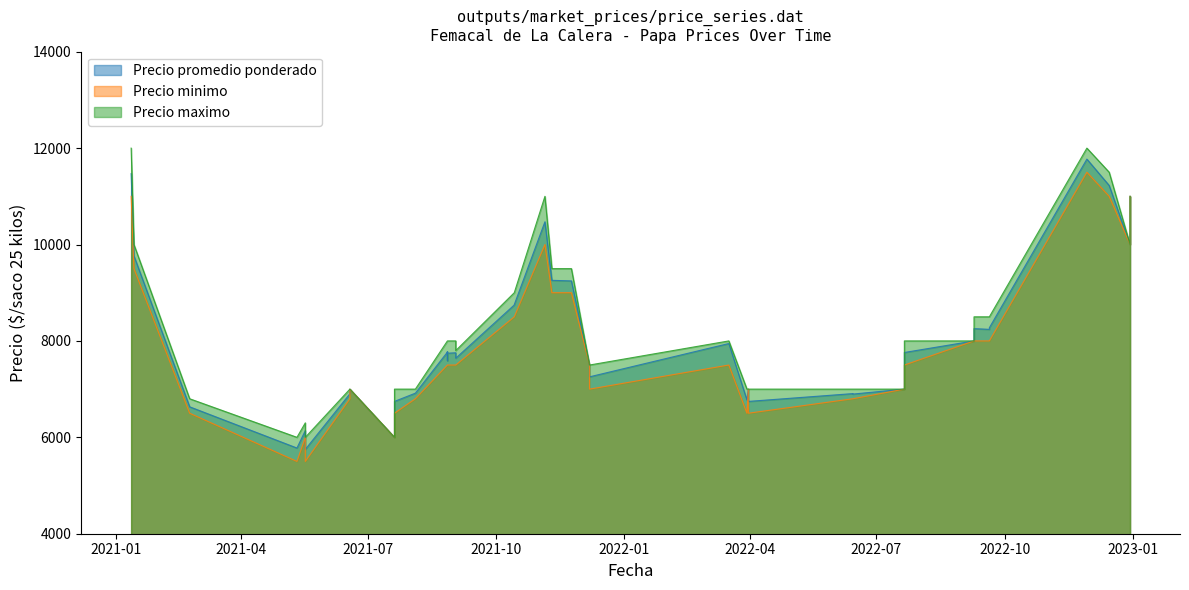

What is the total value across all series at 2021-01-12?

34471